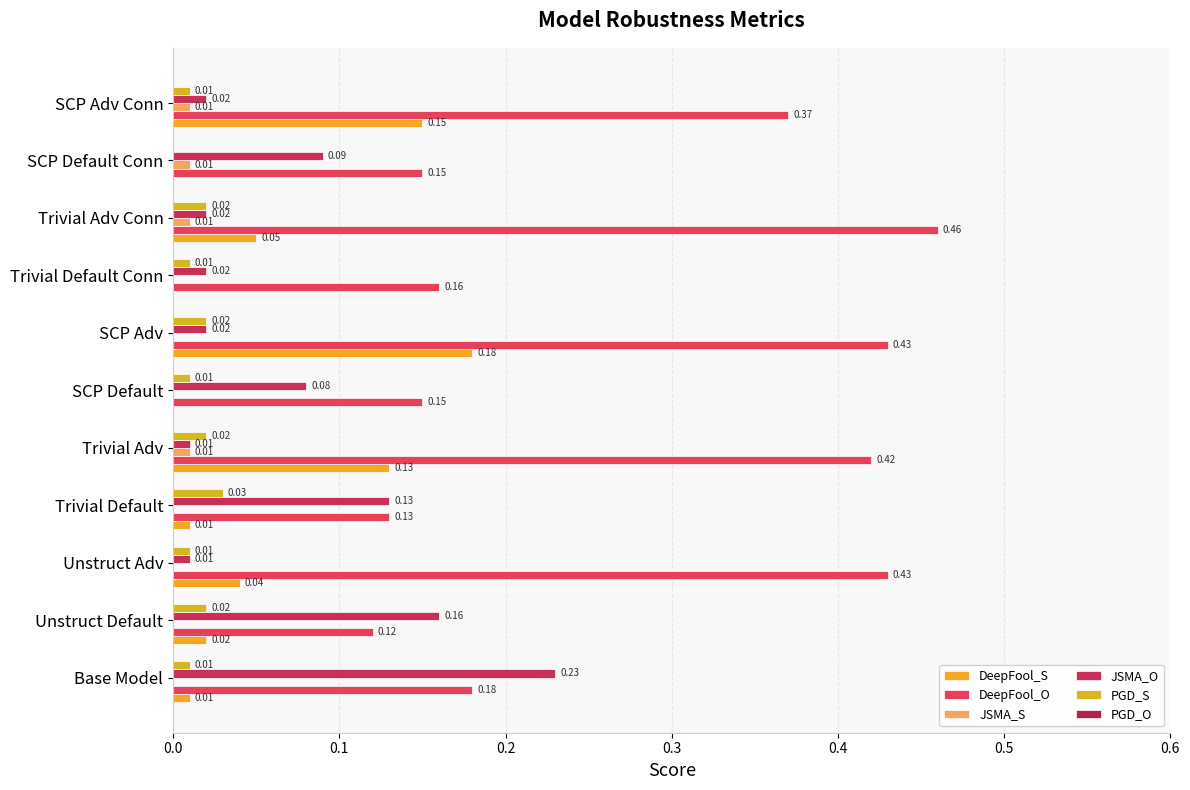

Reading right to left, what are all the values shown in this chart?

DeepFool_S: 0.1	0.0	0.1	0.0	0.2	0.0	0.1	0.0	0.0	0.0	0.0
DeepFool_O: 0.4	0.1	0.5	0.2	0.4	0.1	0.4	0.1	0.4	0.1	0.2
JSMA_S: 0.0	0.0	0.0	0.0	0.0	0.0	0.0	0.0	0.0	0.0	0.0
JSMA_O: 0.0	0.1	0.0	0.0	0.0	0.1	0.0	0.1	0.0	0.2	0.2
PGD_S: 0.0	0.0	0.0	0.0	0.0	0.0	0.0	0.0	0.0	0.0	0.0
PGD_O: 0.1	0.1	0.1	0.1	0.1	0.1	0.1	0.1	0.1	0.1	0.1